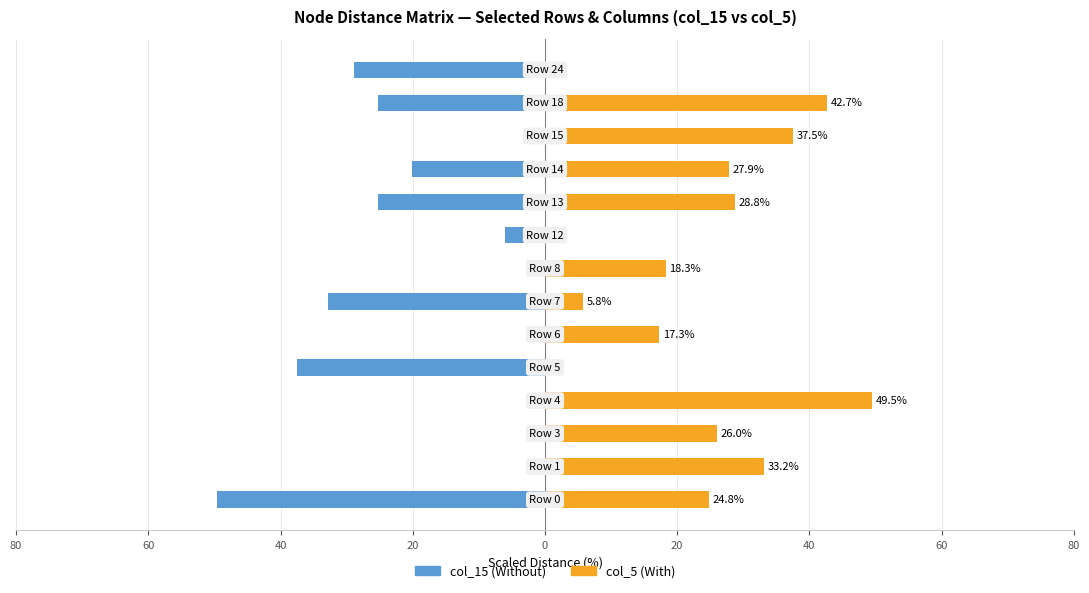

Between 60 and 80, which series saw the biggest shift?

col_5